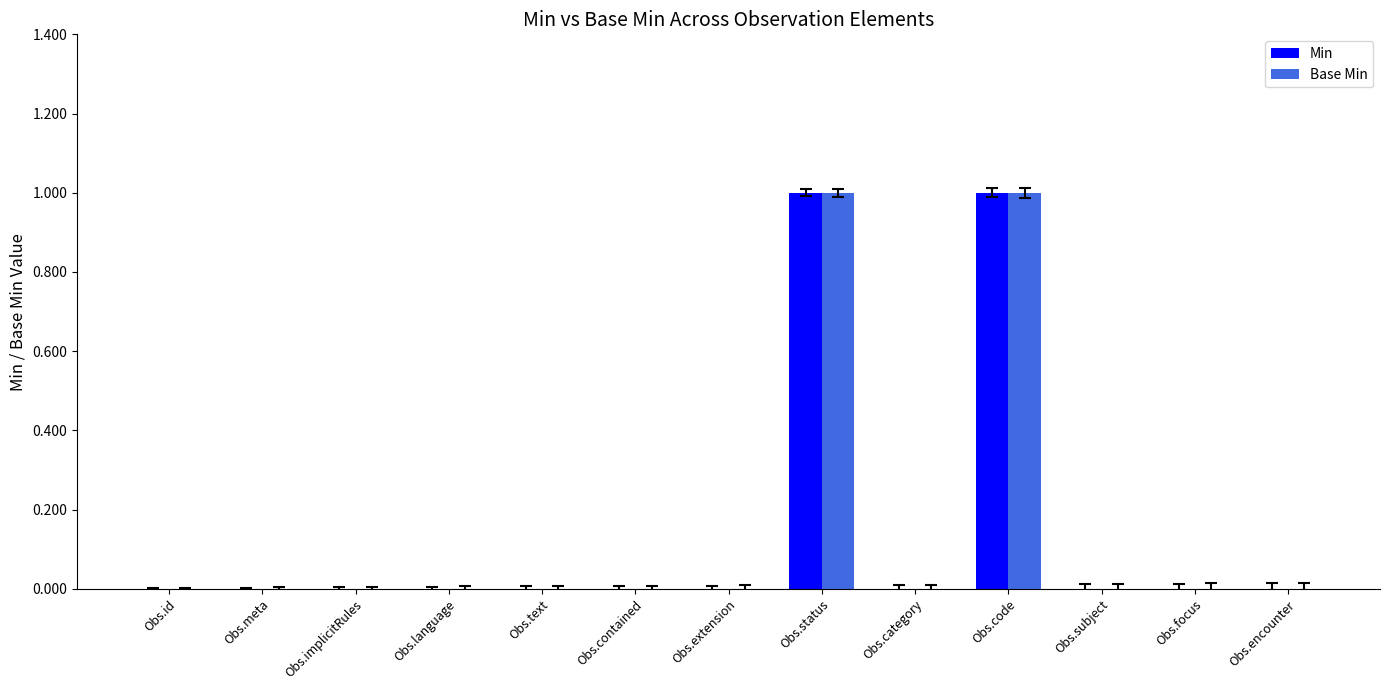

At Obs.contained, list the series in order from largest to smallest.

Min, Base Min